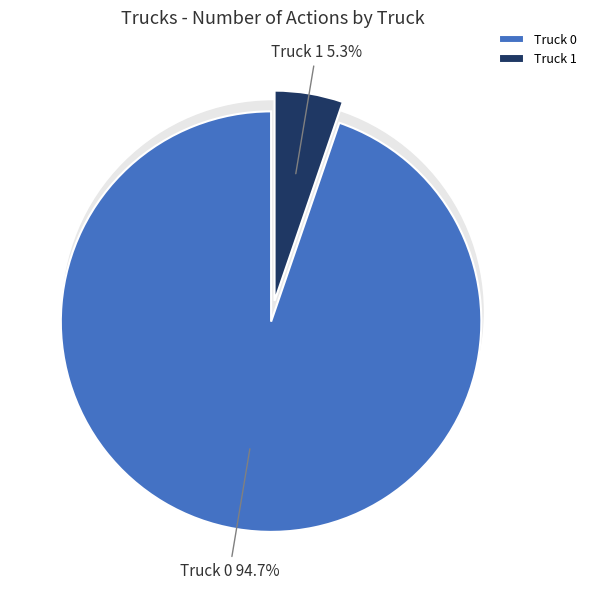

To the nearest percent, what is the combined percentage of Truck 1 and Truck 0?

100%